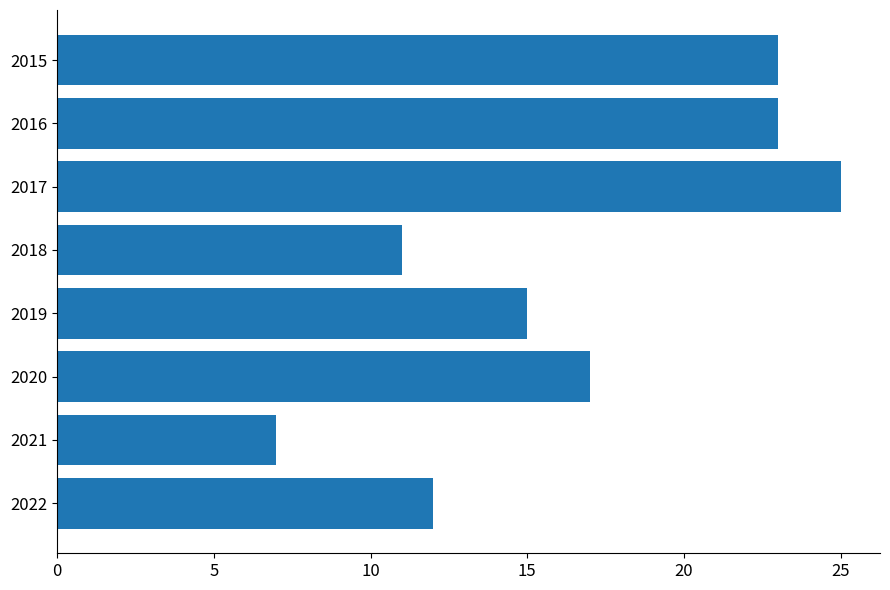

Which has a higher value, 2015 or 2022?

2015